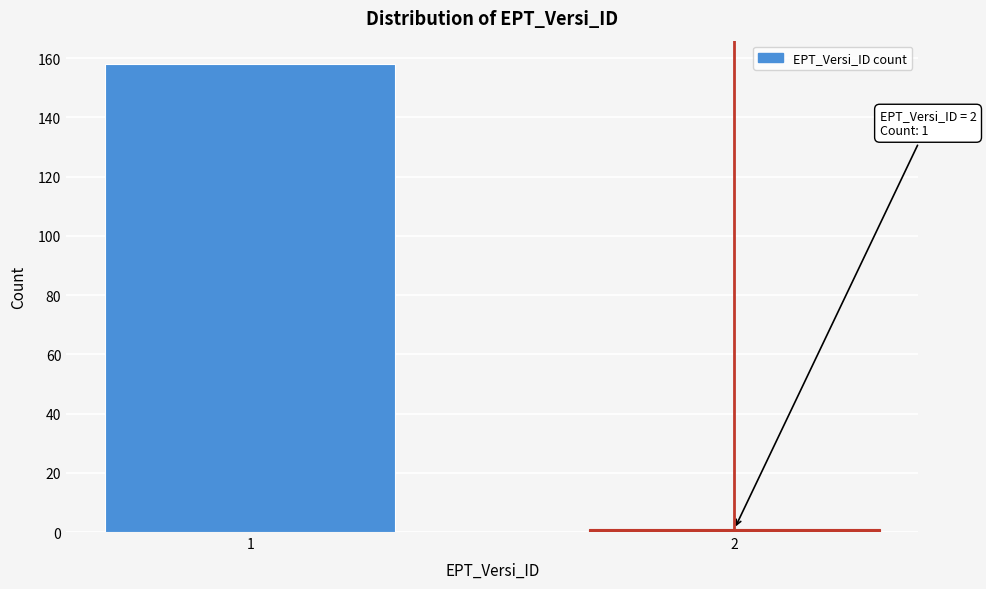

Reading right to left, extract all data points from this chart.

2=1	1=158